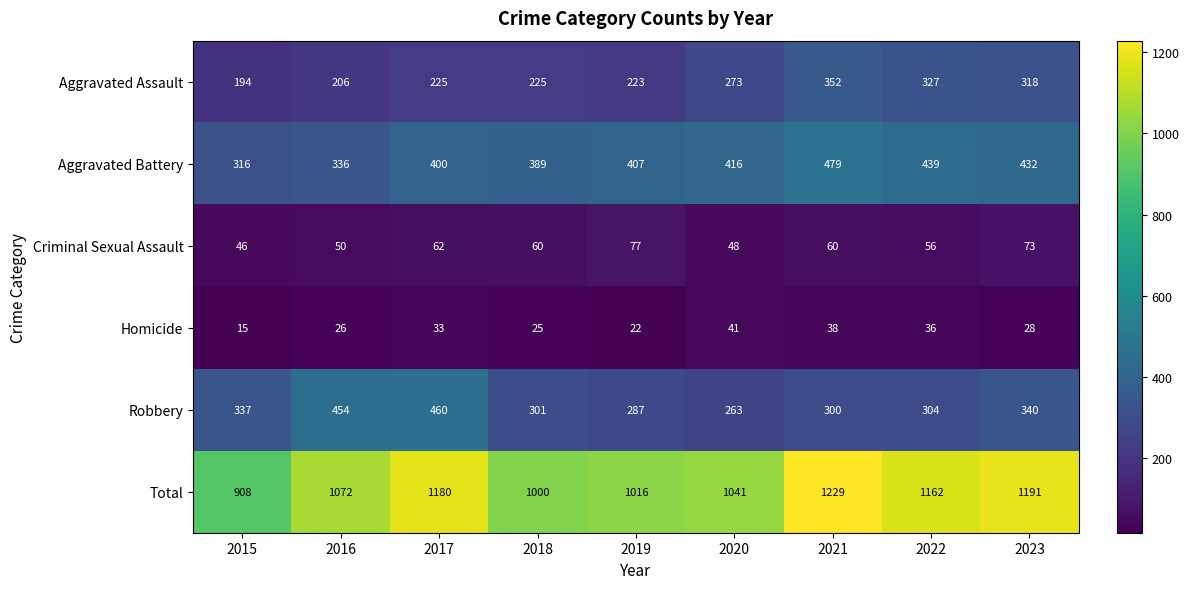

What is the spread (max minus min) of values at 2017?

1147